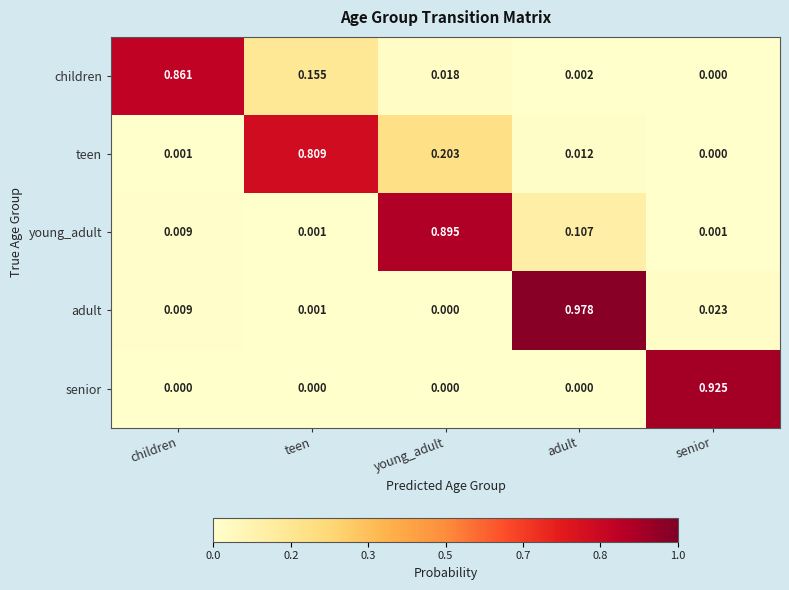

At which label does teen reach its minimum?

senior